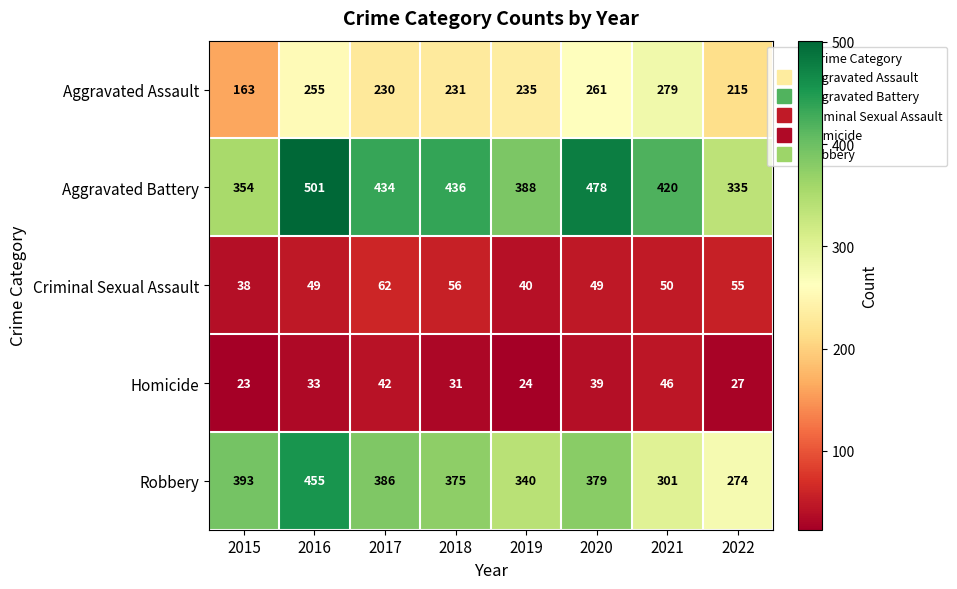

What is the difference between the second highest and minimum values in the Robbery series?

119